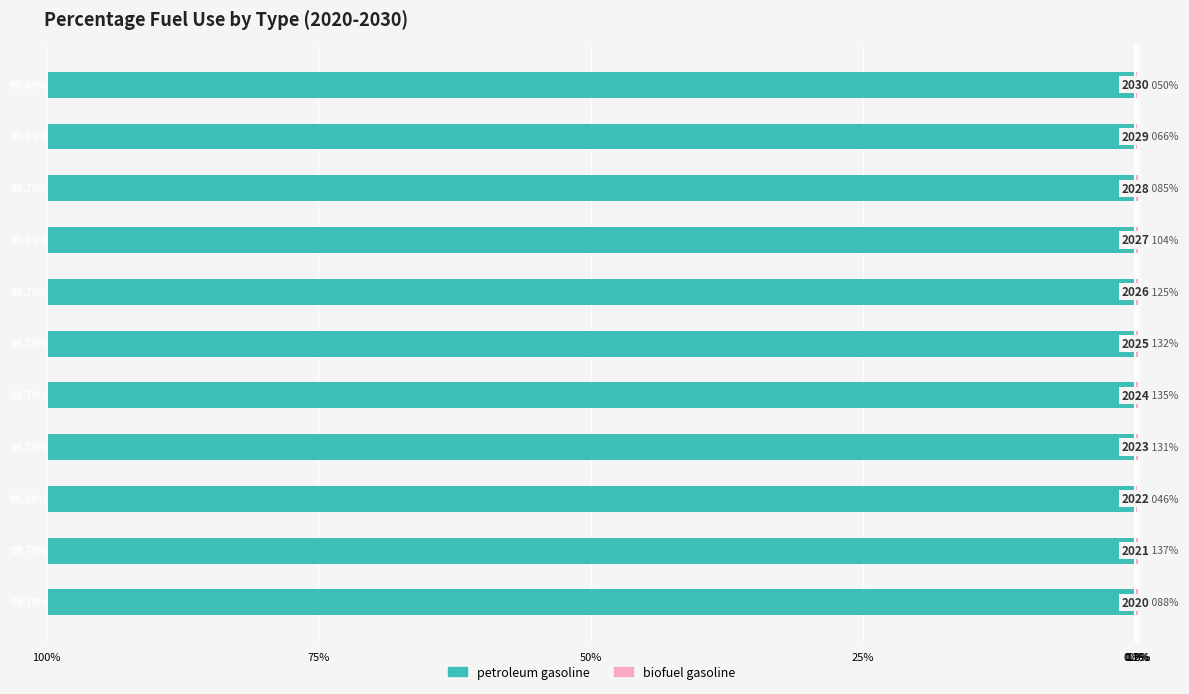

Does the chart contain stacked bars?

No